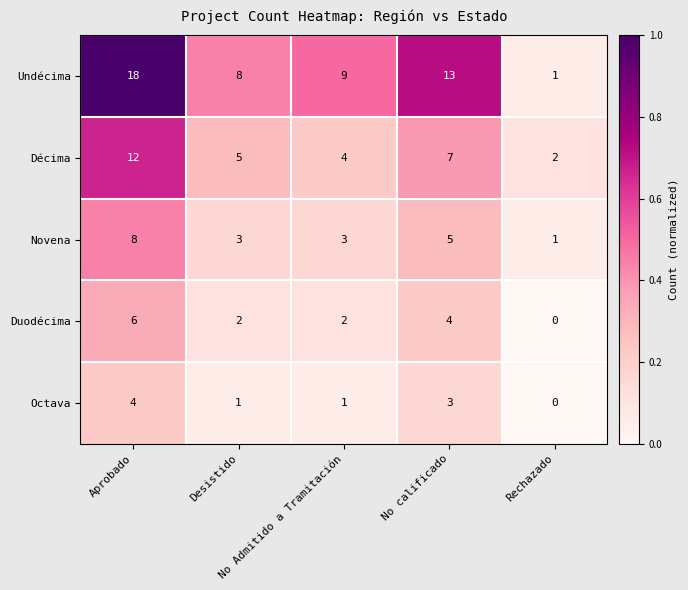

What is the total value across all series at No calificado?

32